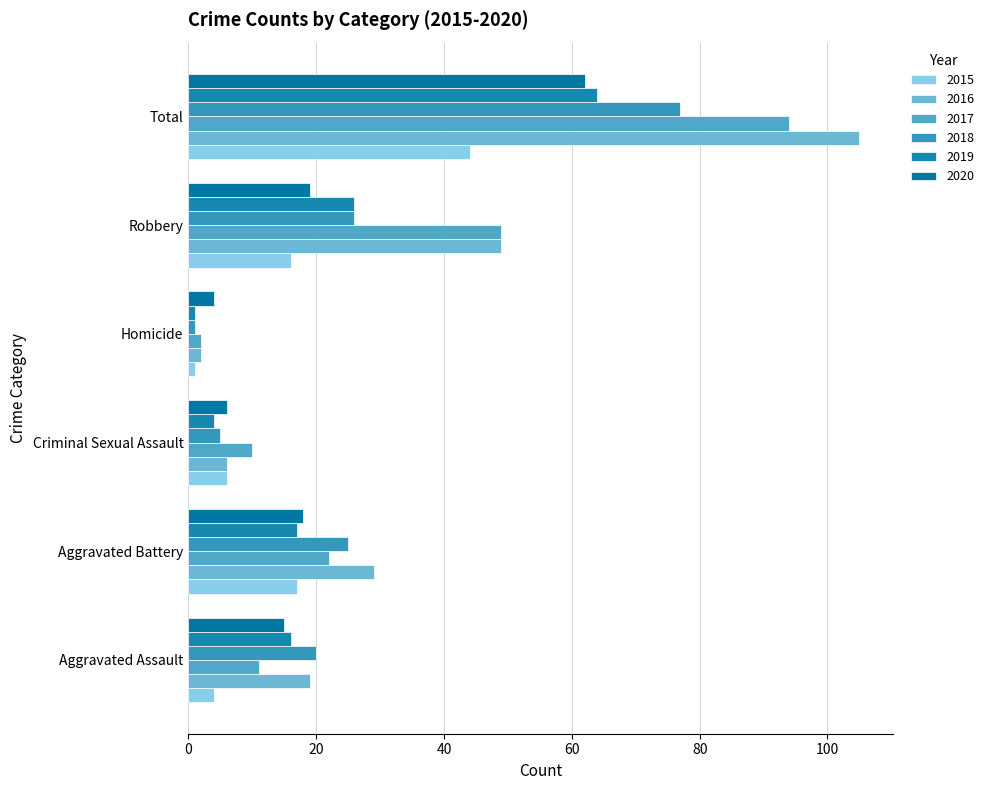

Reading left to right, transcribe all the data shown in this chart.

2015: Aggravated Assault=4	Aggravated Battery=17	Criminal Sexual Assault=6	Homicide=1	Robbery=16	Total=44
2016: Aggravated Assault=19	Aggravated Battery=29	Criminal Sexual Assault=6	Homicide=2	Robbery=49	Total=105
2017: Aggravated Assault=11	Aggravated Battery=22	Criminal Sexual Assault=10	Homicide=2	Robbery=49	Total=94
2018: Aggravated Assault=20	Aggravated Battery=25	Criminal Sexual Assault=5	Homicide=1	Robbery=26	Total=77
2019: Aggravated Assault=16	Aggravated Battery=17	Criminal Sexual Assault=4	Homicide=1	Robbery=26	Total=64
2020: Aggravated Assault=15	Aggravated Battery=18	Criminal Sexual Assault=6	Homicide=4	Robbery=19	Total=62